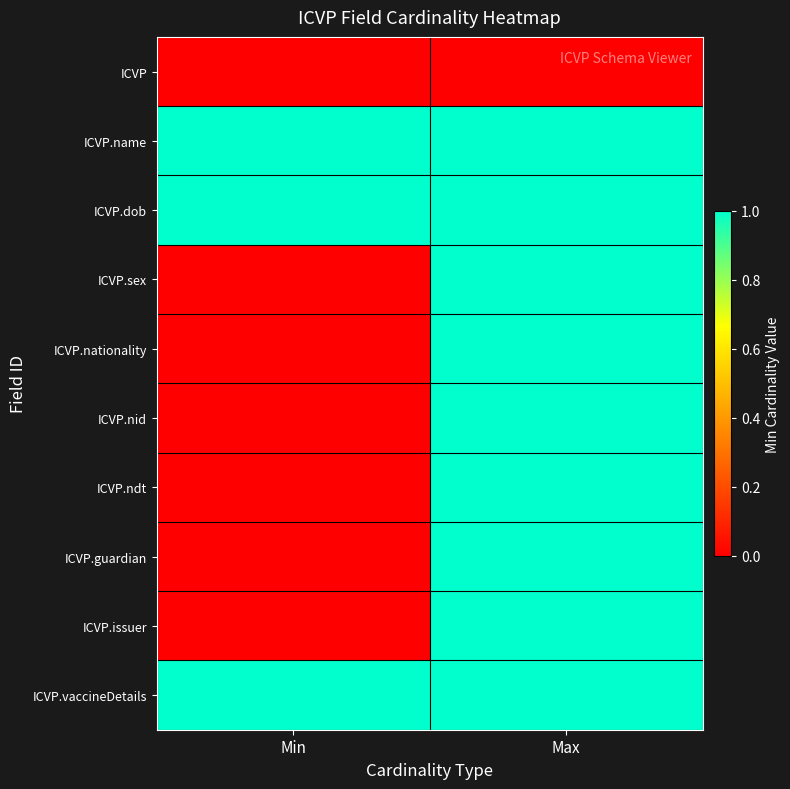

At which category does the chart reach its minimum across all series?

Min